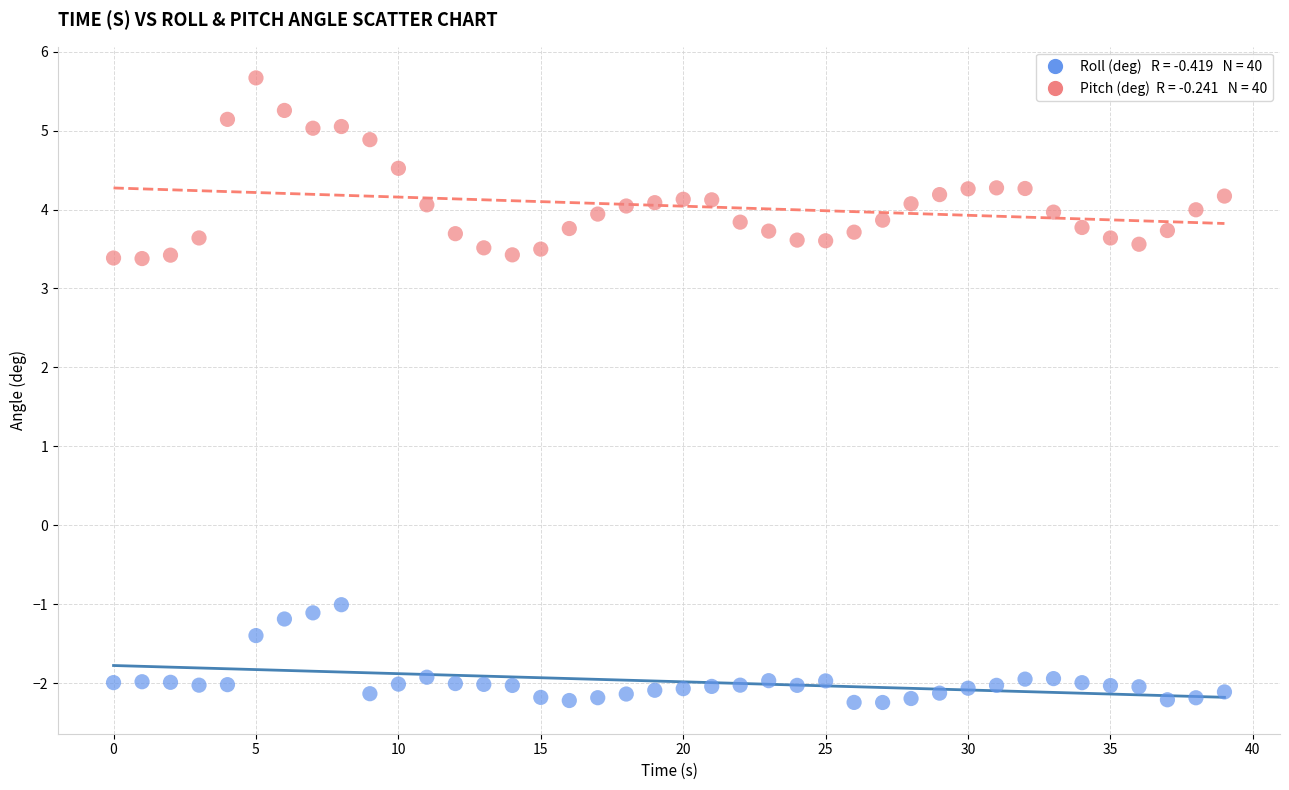

Across all data points, what is the range of X values (max minus min)?

39.0